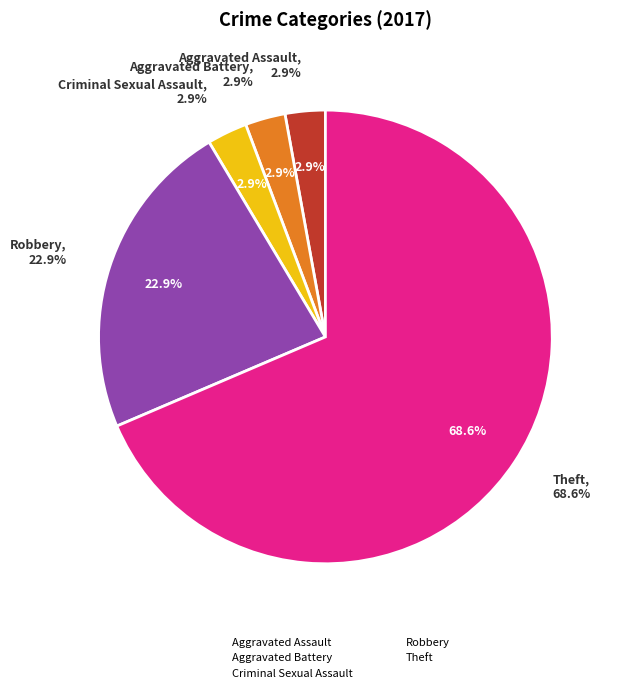

What is the change in value from Criminal Sexual Assault to Theft?

+23